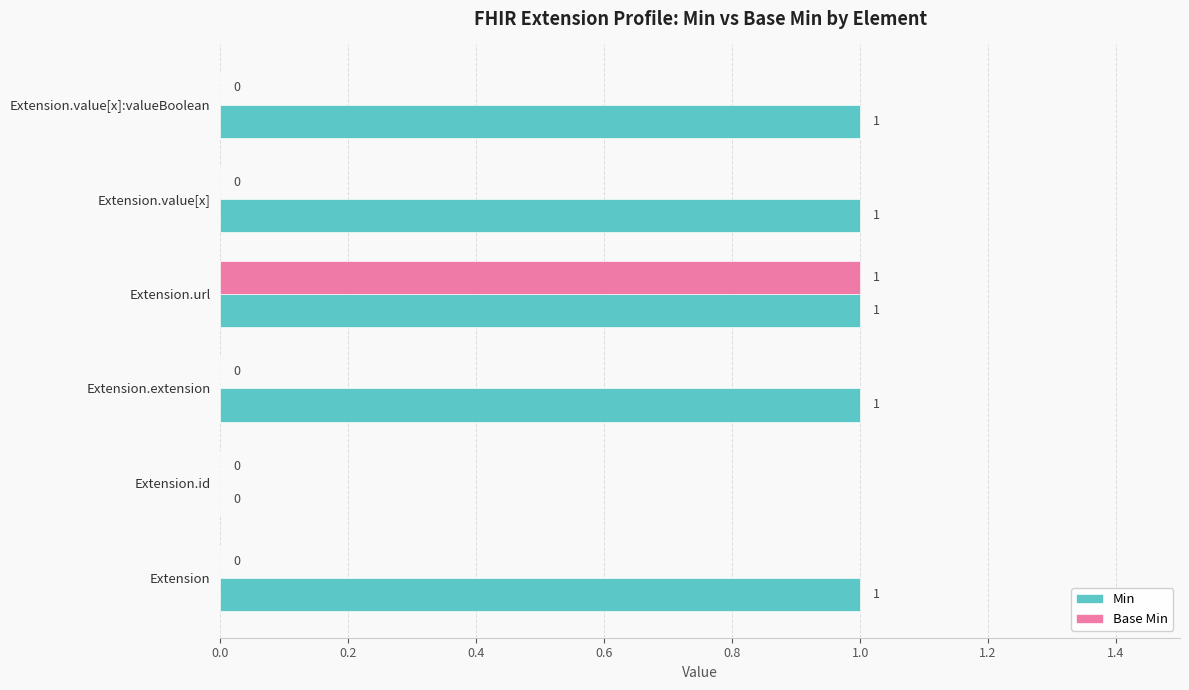

What are all the series names shown in the legend?

Min, Base Min